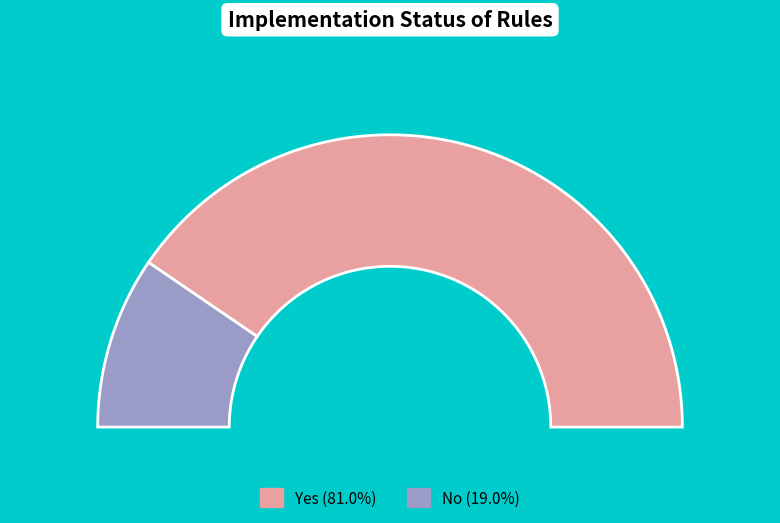

Which slice is the smallest?

No